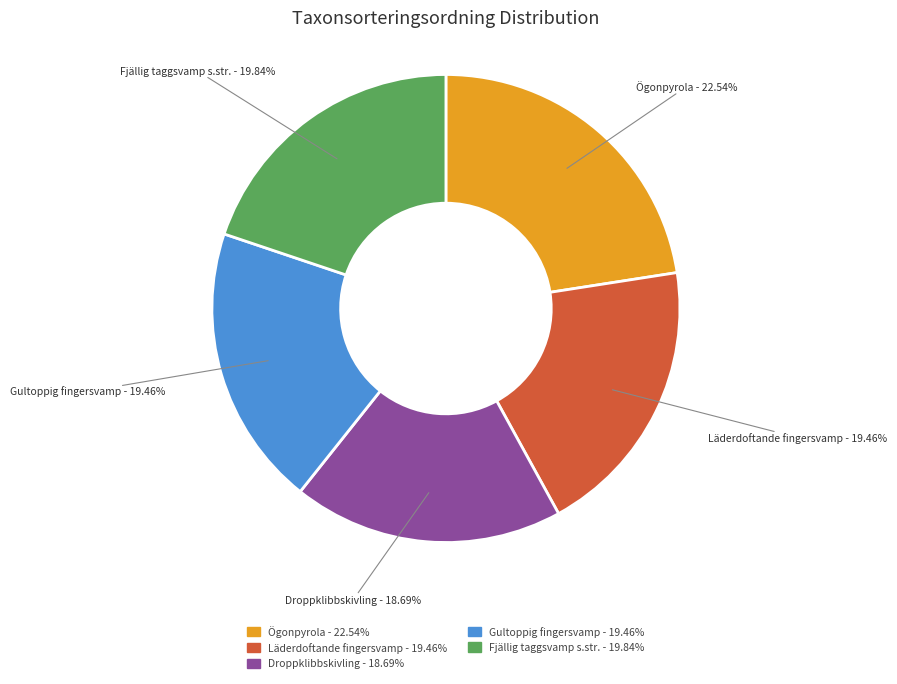

Count the number of slices in the pie.

5